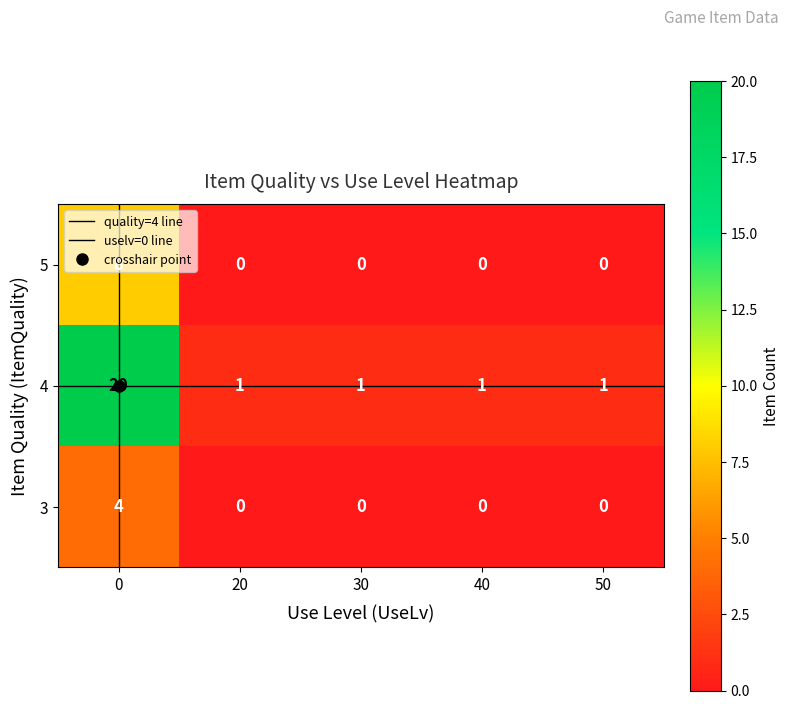

Which series has the largest range (max minus min)?

4